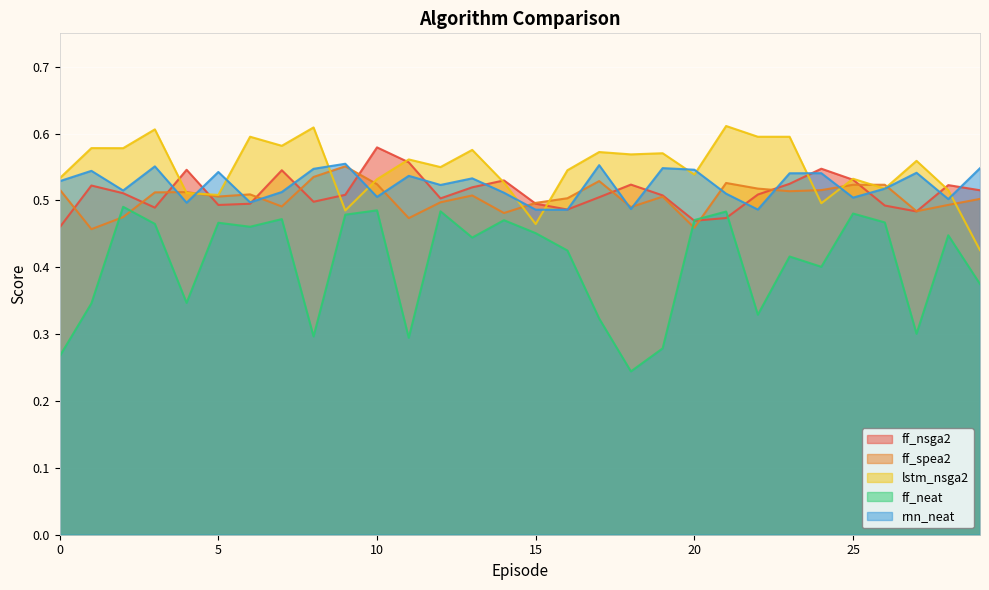

True or false: ff_spea2 has more than 1 points higher than both neighbors.

True